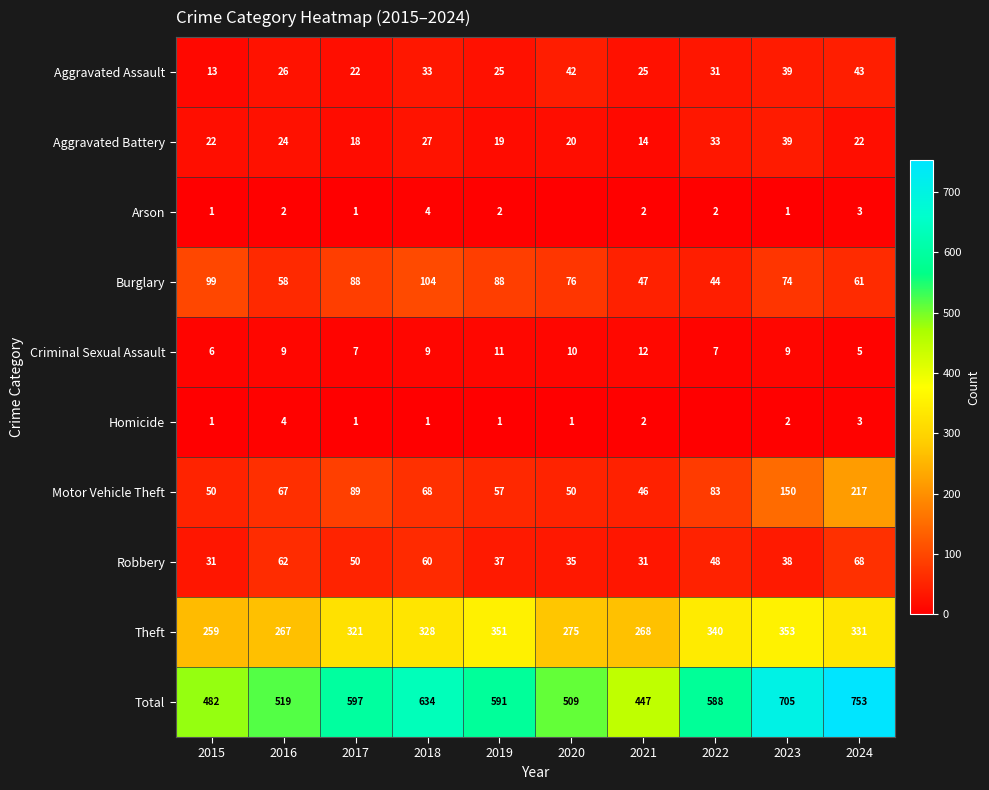

At which label does Total reach its peak?

2024